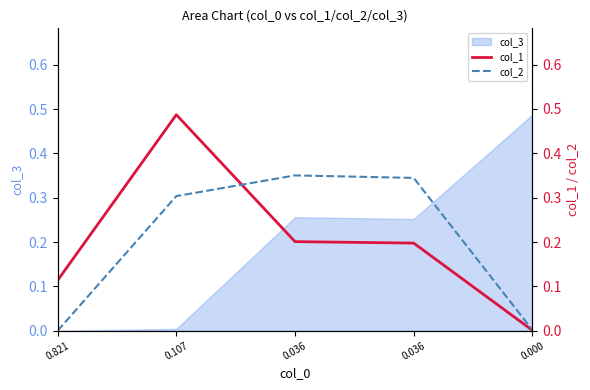

True or false: col_1 and col_2 cross at least once.

True